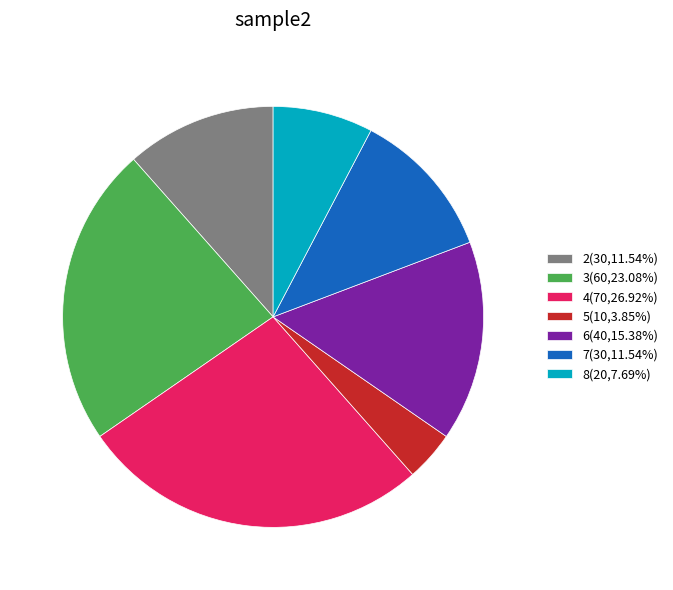

Which has a higher value, 8 or 7?

7